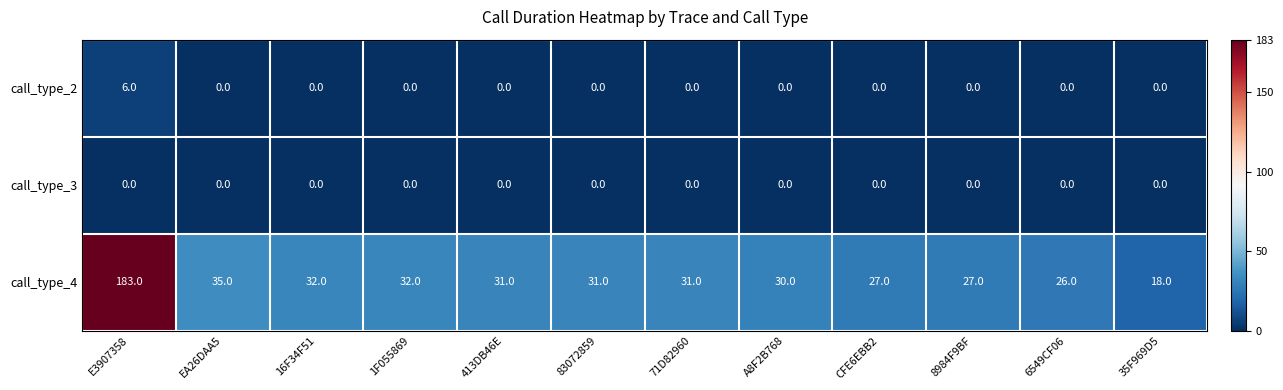

Rank the series by their maximum value, from highest to lowest.

call_type_4, call_type_2, call_type_3